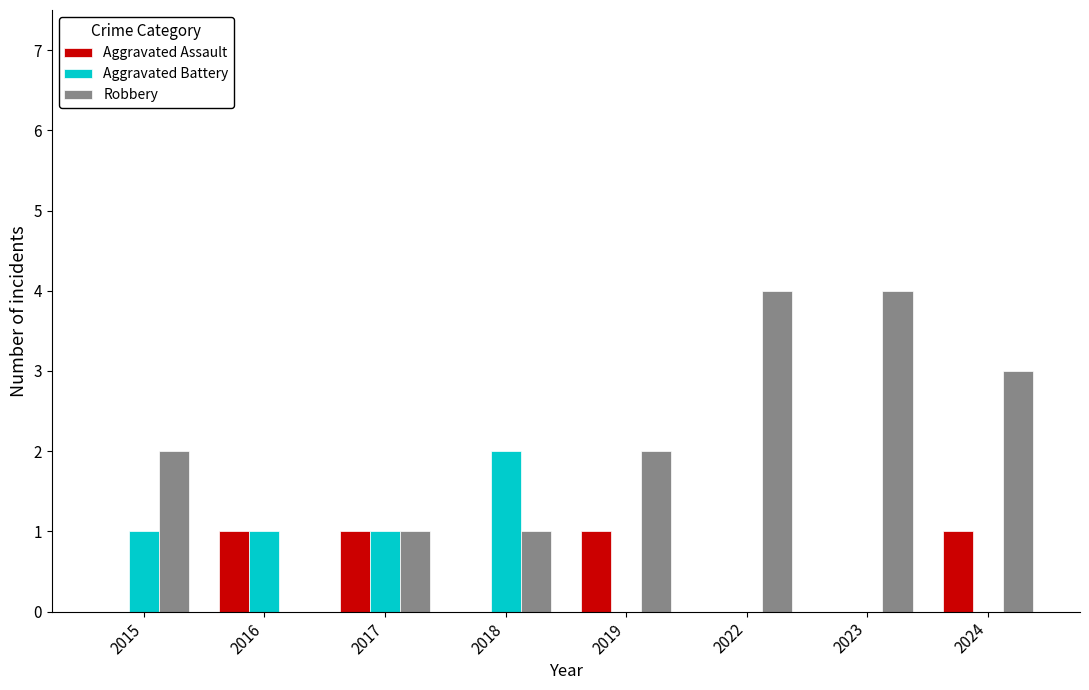

Which series has the largest total across all categories?

Robbery